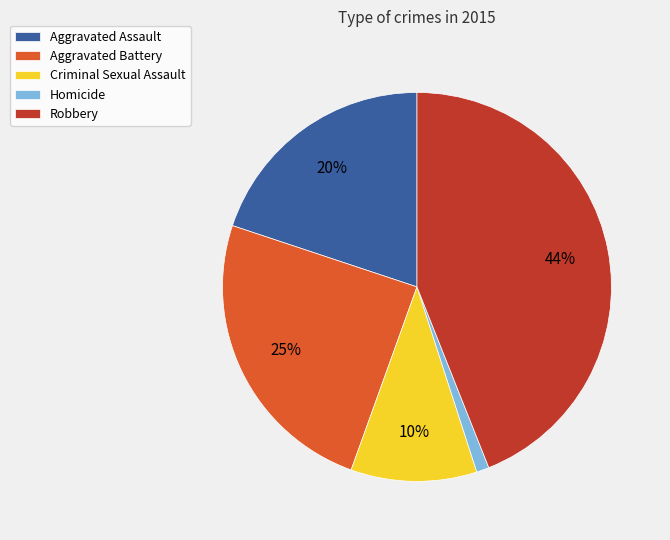

The Criminal Sexual Assault slice represents 22% of the pie. True or false?

False